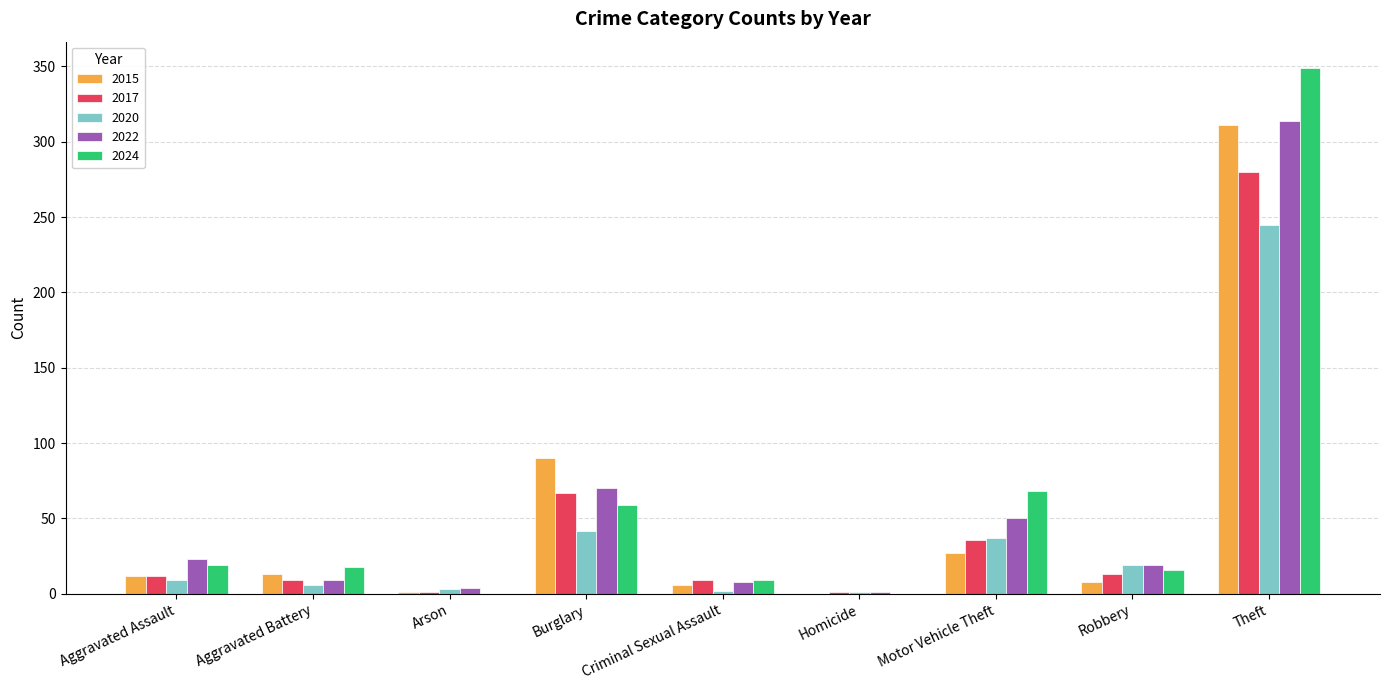

Where is 2017 nearest to the value 140?

Burglary